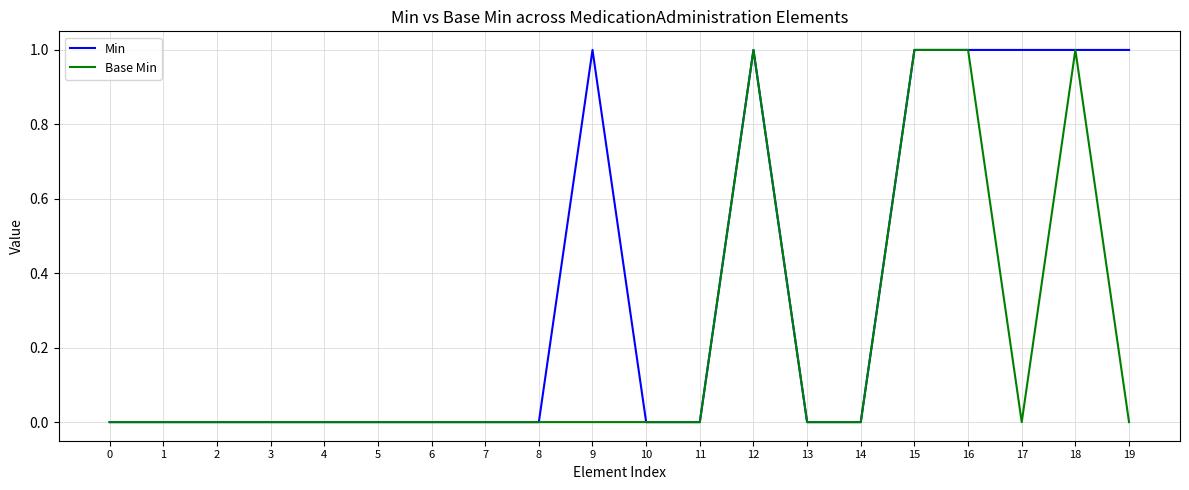

What are all the series names shown in the legend?

Min, Base Min